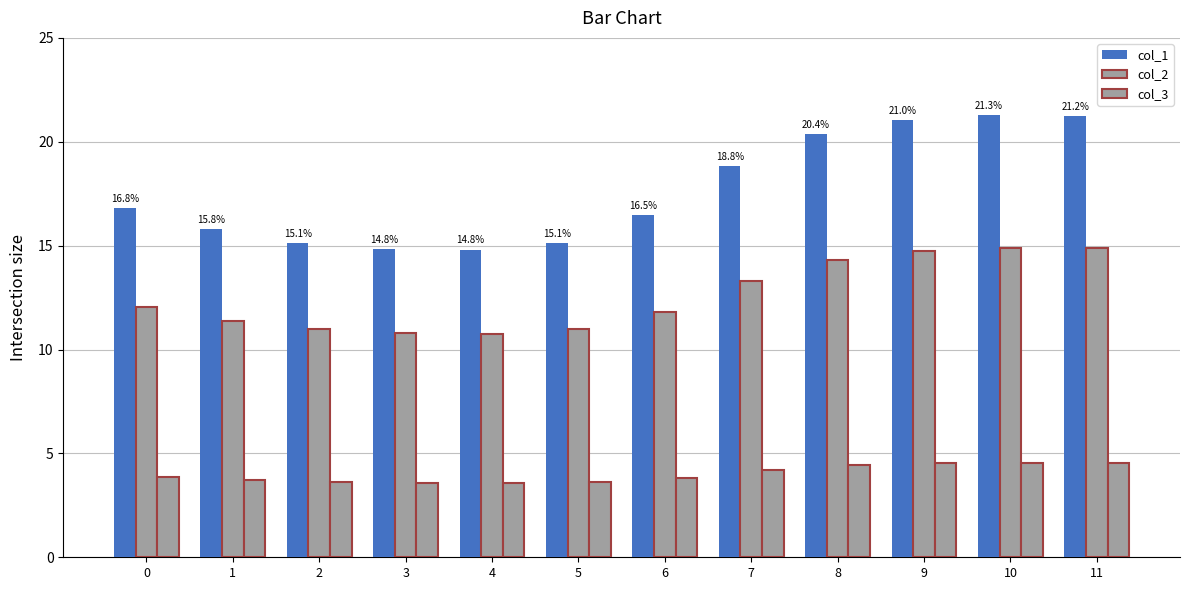

How many groups of bars are there?

12